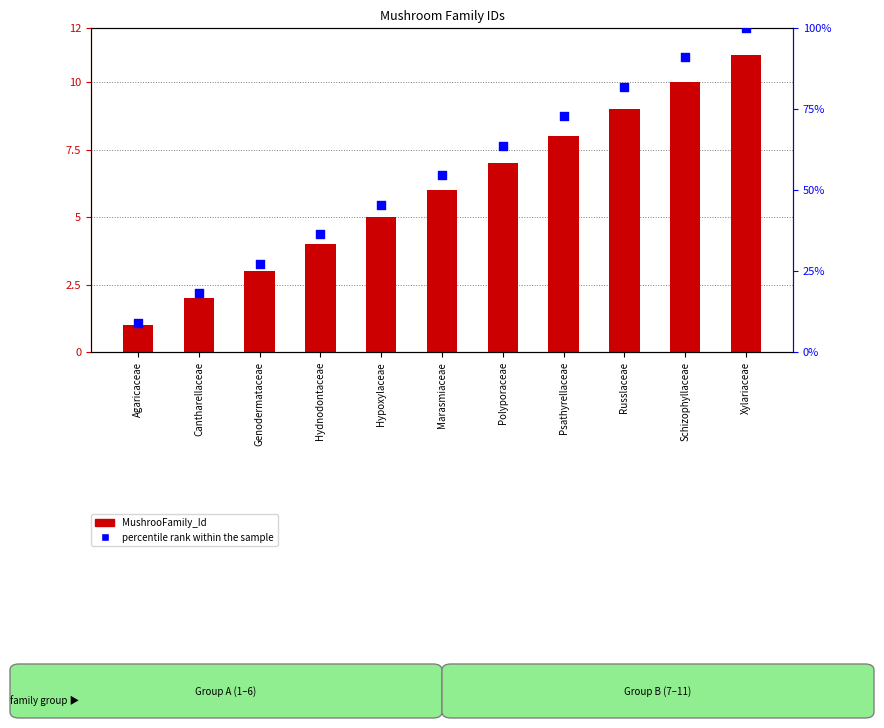

Which series contains the highest Y value?

percentile rank within the sample